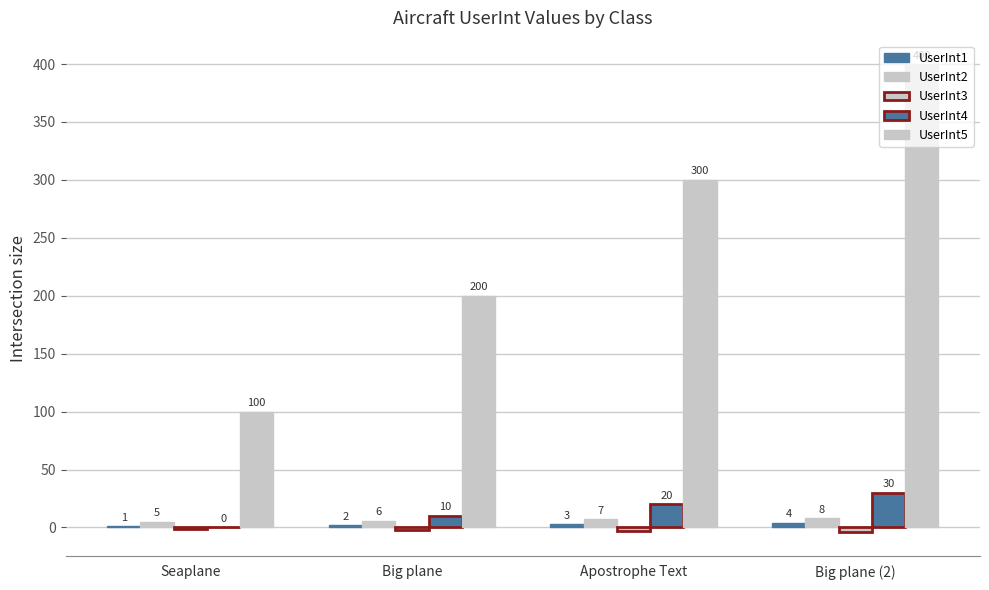

Reading left to right, what are all the values shown in this chart?

UserInt1: Seaplane=1	Big plane=2	Apostrophe Text=3	Big plane (2)=4
UserInt2: Seaplane=5	Big plane=6	Apostrophe Text=7	Big plane (2)=8
UserInt3: Seaplane=-1	Big plane=-2	Apostrophe Text=-3	Big plane (2)=-4
UserInt4: Seaplane=0	Big plane=10	Apostrophe Text=20	Big plane (2)=30
UserInt5: Seaplane=100	Big plane=200	Apostrophe Text=300	Big plane (2)=400